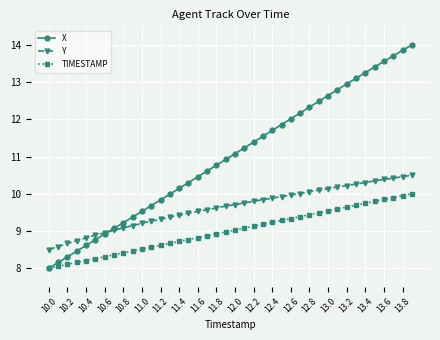

What is the smallest value displayed?

8.0